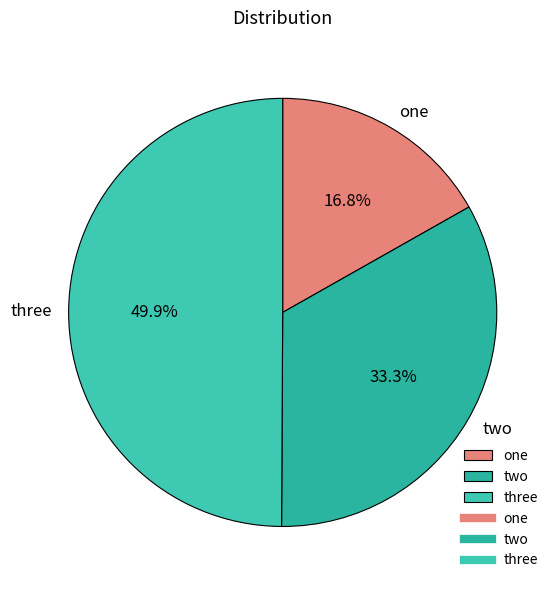

Approximately how many times larger is the value at one compared to three?

0.3